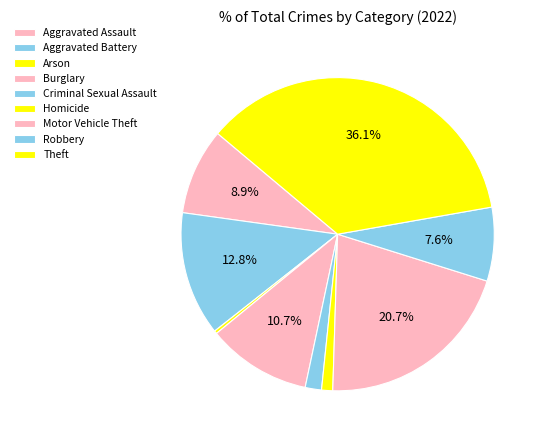

To the nearest percent, what percentage of the pie is Homicide?

1%